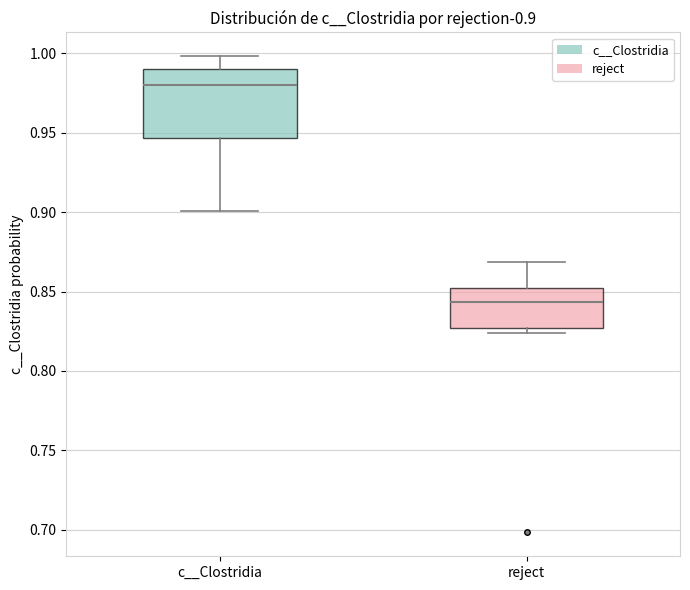

Comparing the boxes themselves (not the whiskers), which one is the tallest?

c__Clostridia